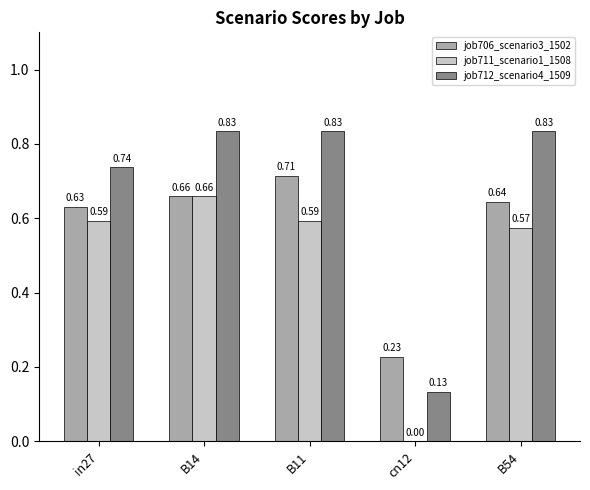

Which series changed the most between B14 and B11?

job711_scenario1_1508